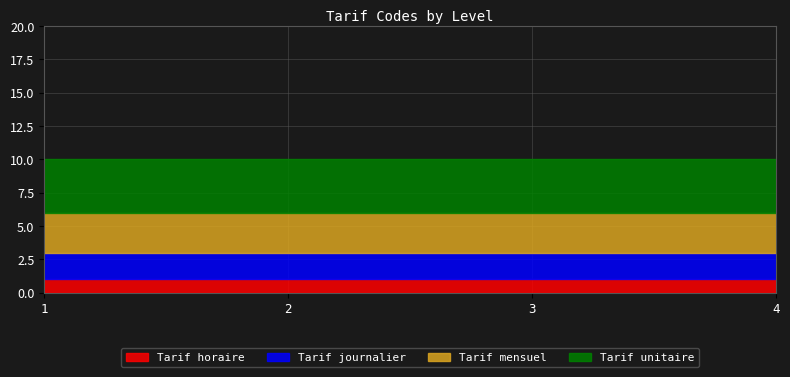

List the series in order of their overall mean, lowest first.

Tarif horaire, Tarif journalier, Tarif mensuel, Tarif unitaire